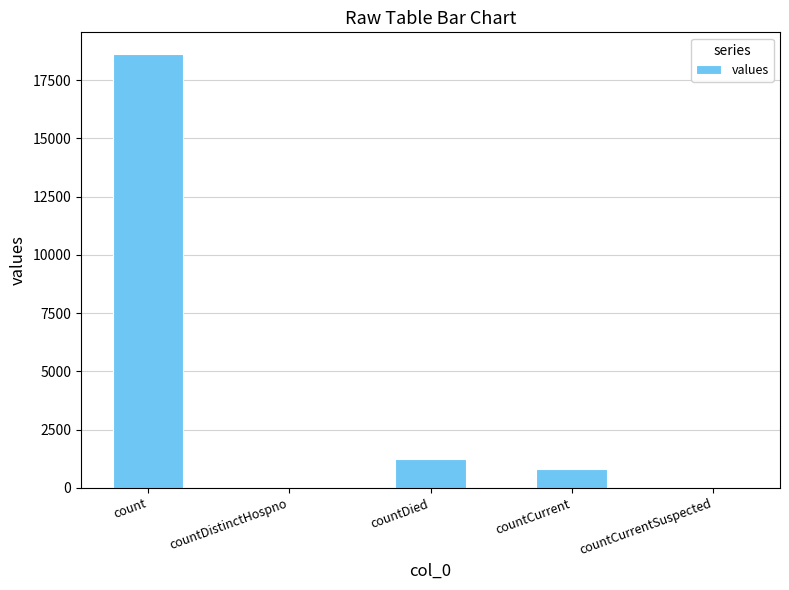

At which category does the chart reach its peak across all series?

count